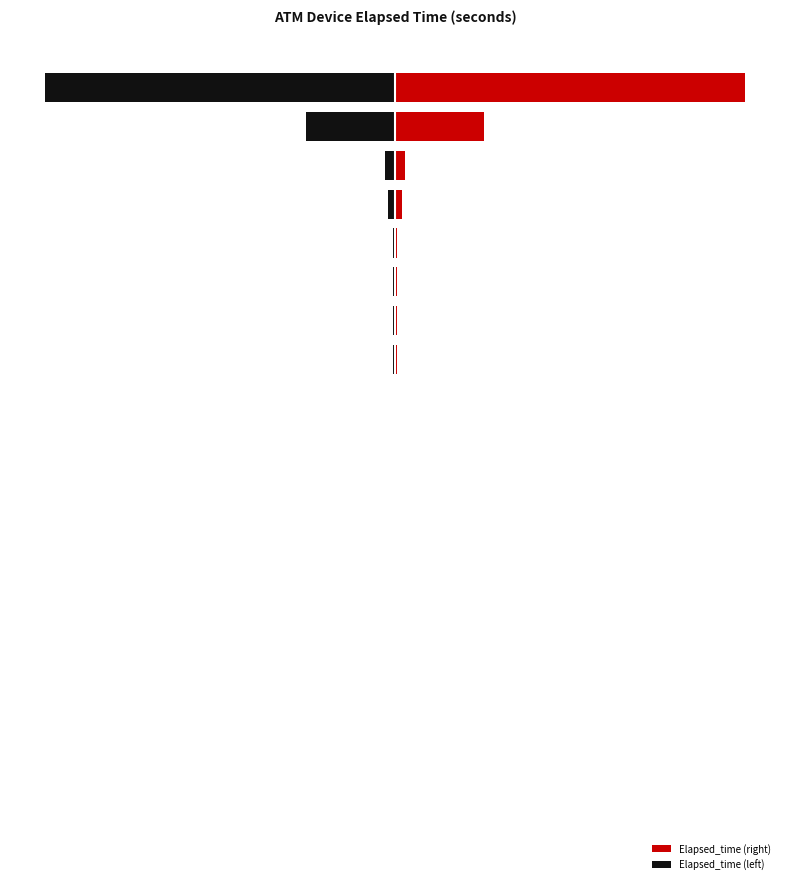

Which series has the largest range (max minus min)?

Elapsed_time (right)